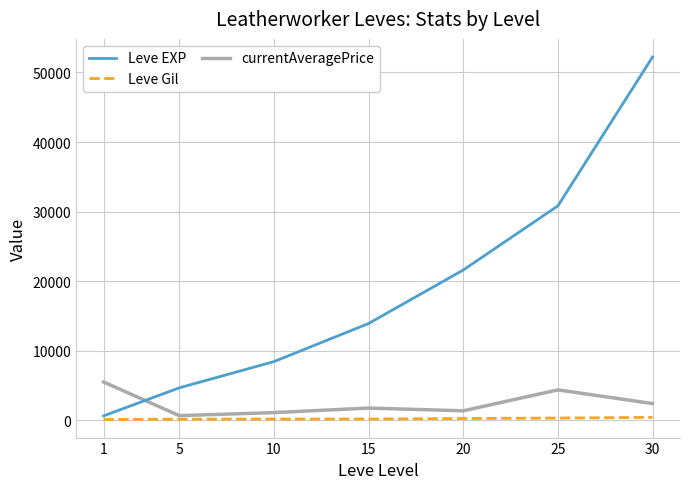

What is the approximate value of Leve Gil at 20, to the nearest 5?

250